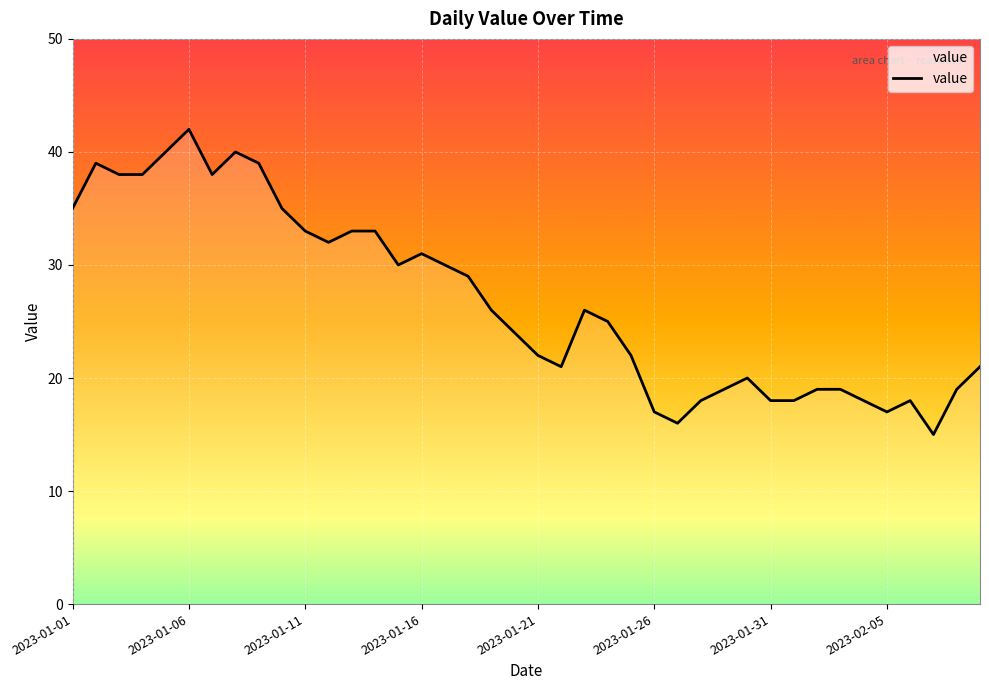

What is the smallest value displayed?

15